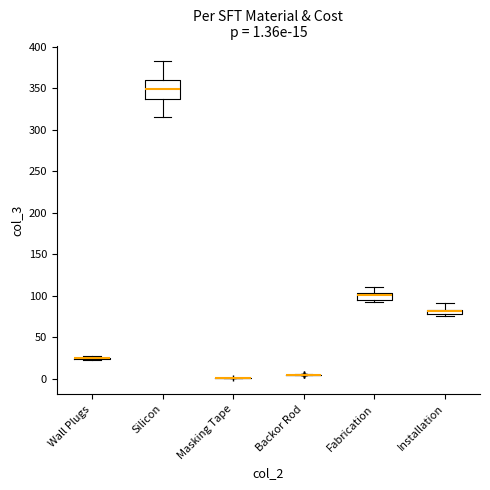

Which box is the tallest, from its lower edge to its upper edge?

Silicon